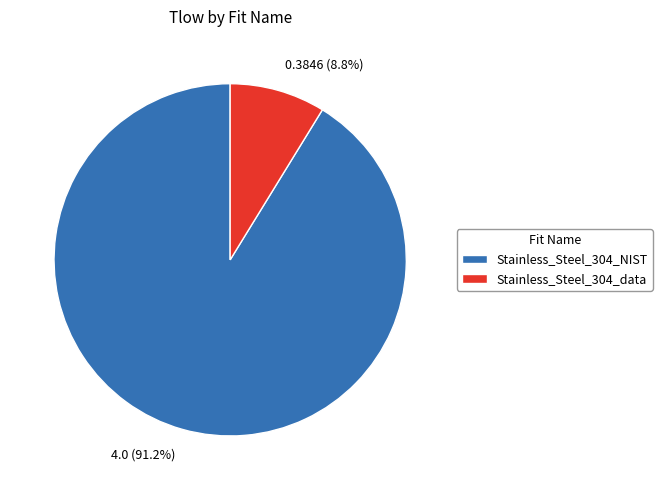

Which slice is the largest?

Stainless_Steel_304_NIST